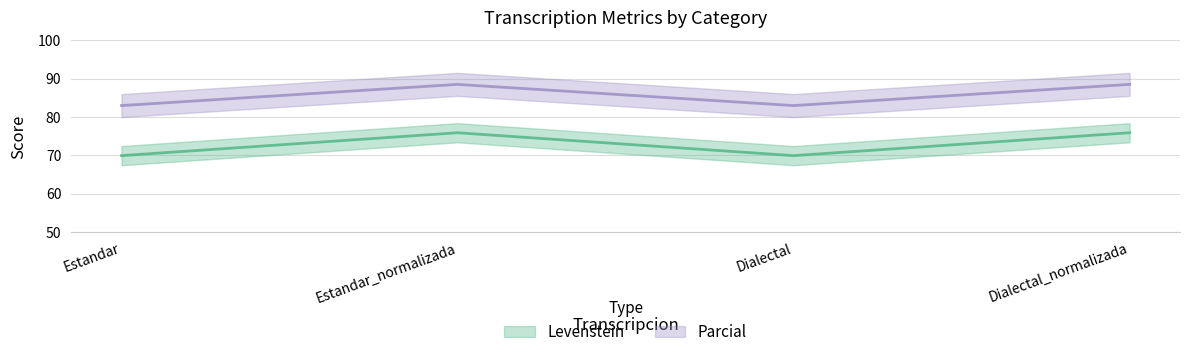

What is the difference between the second highest and minimum values in the Parcial series?

5.5